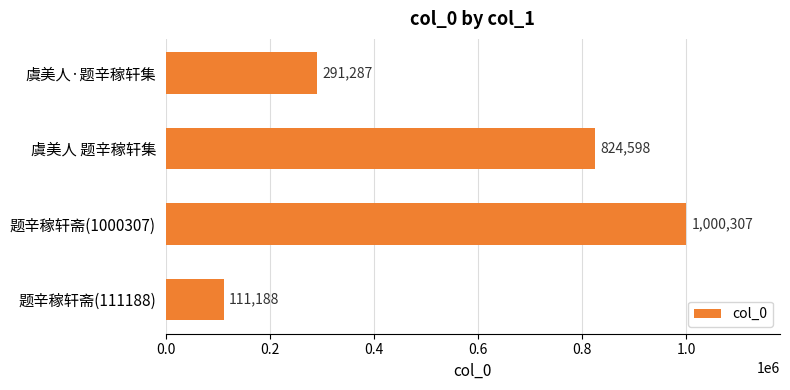

Which category has the highest value across all series?

题辛稼轩斋(1000307)